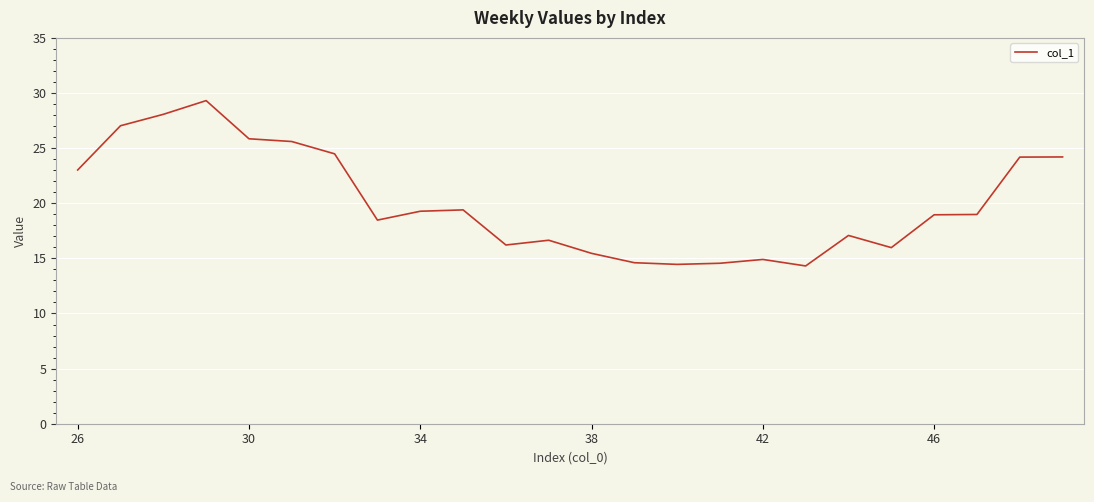

What is the difference between the maximum and minimum values?

15.0